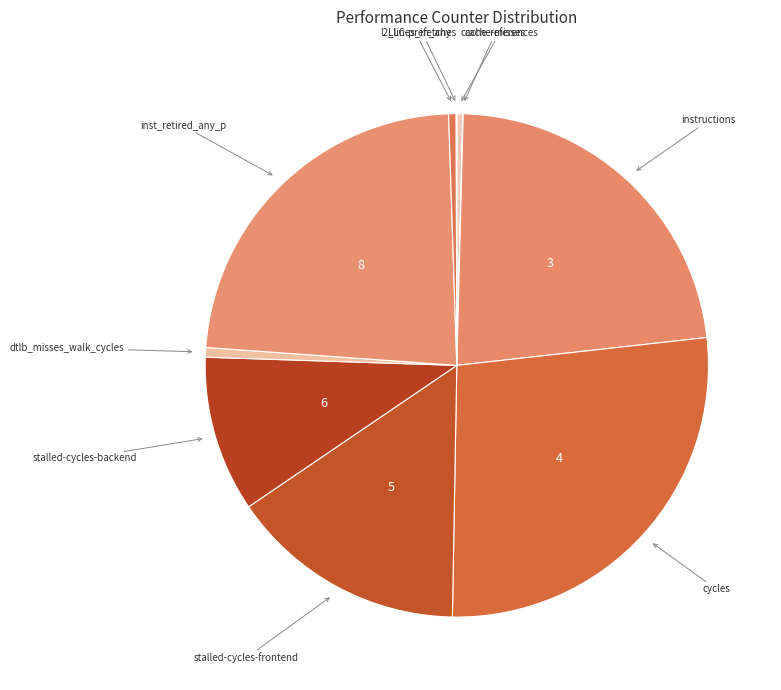

Is there a majority slice in this chart?

No